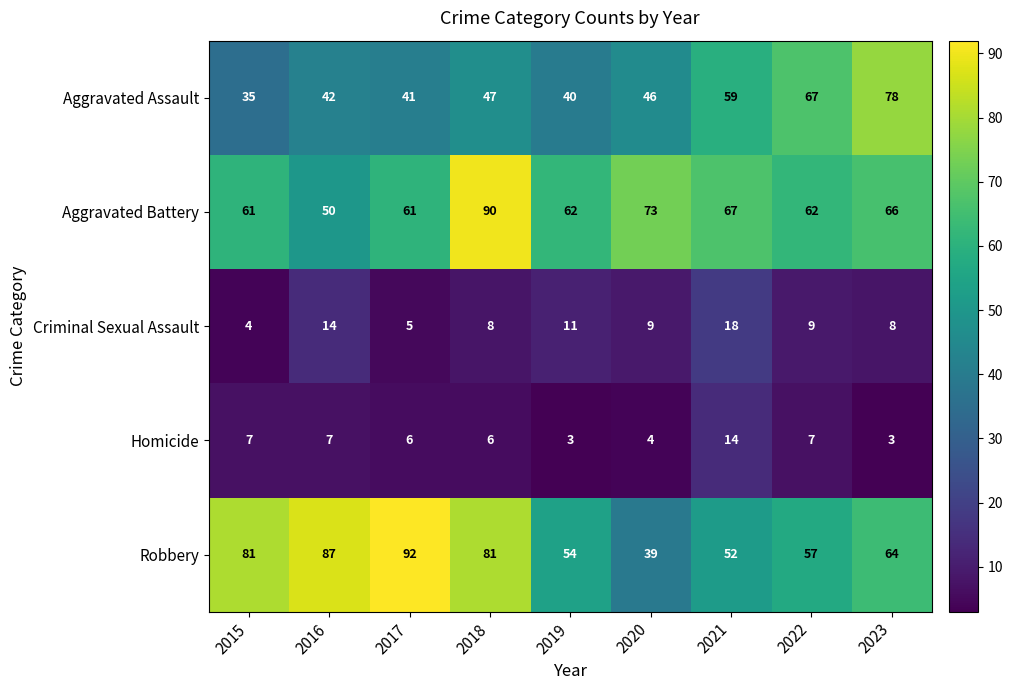

What is the sum of the Homicide values at 2021 and 2017?

20